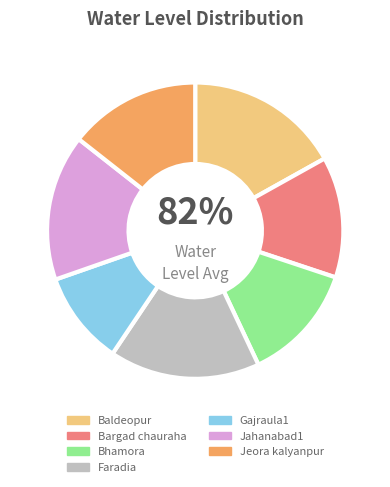

Which slice is the smallest?

Gajraula1